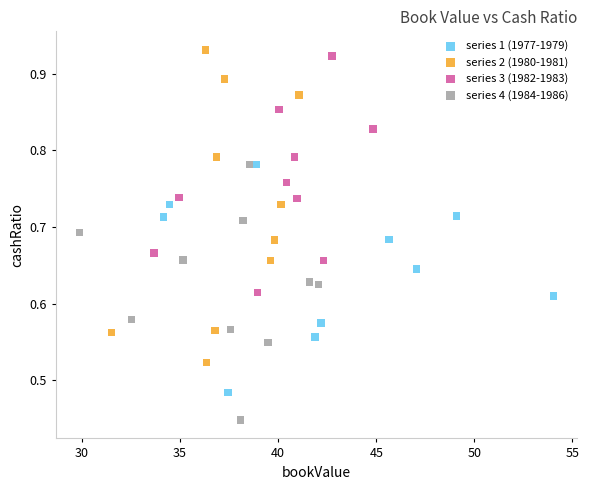

Which series has the largest Y range (max minus min)?

series 2 (1980-1981)